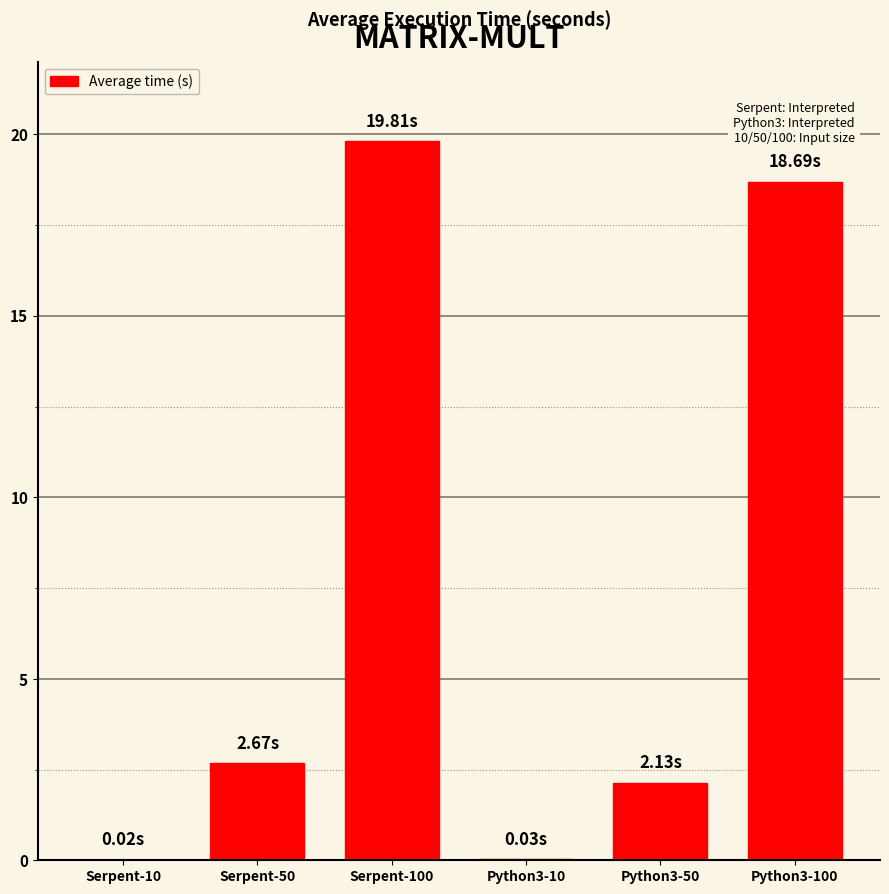

What is the sum of all values?

43.3